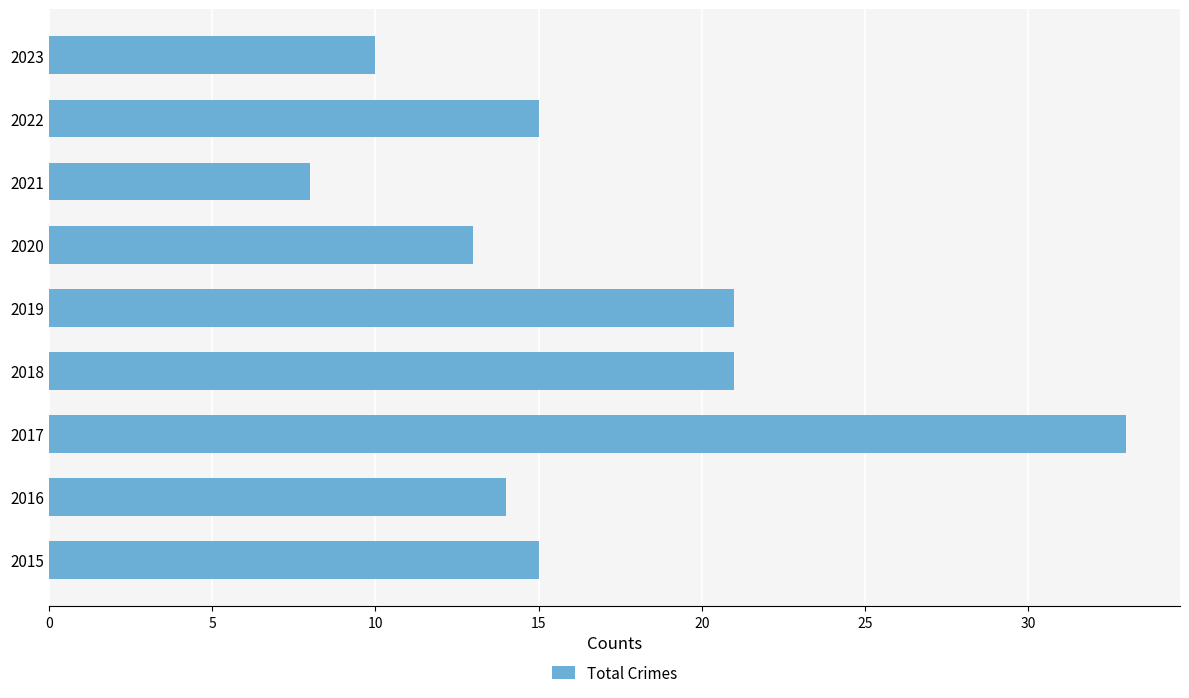

Reading top to bottom, transcribe all the data shown in this chart.

2023=10	2022=15	2021=8	2020=13	2019=21	2018=21	2017=33	2016=14	2015=15